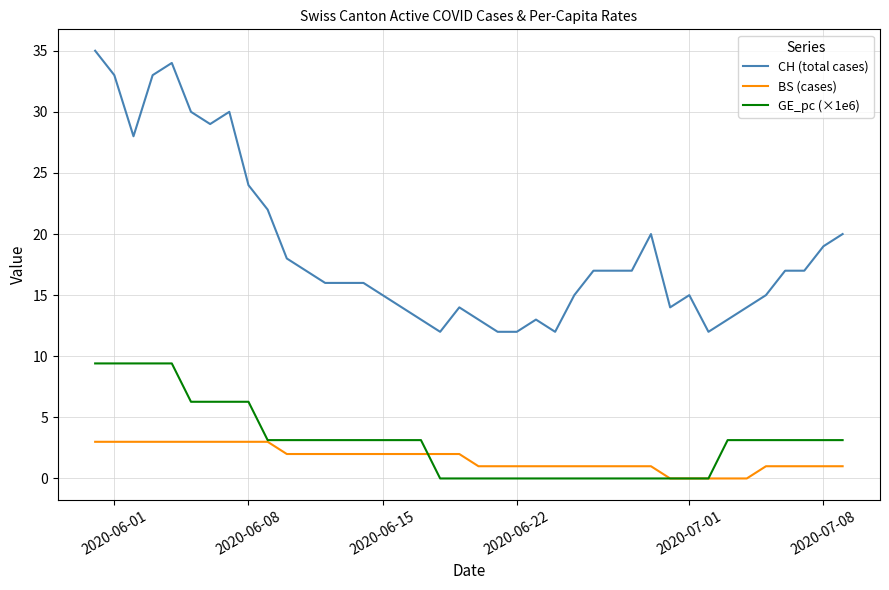

What is the maximum value for BS (cases)?

3.0